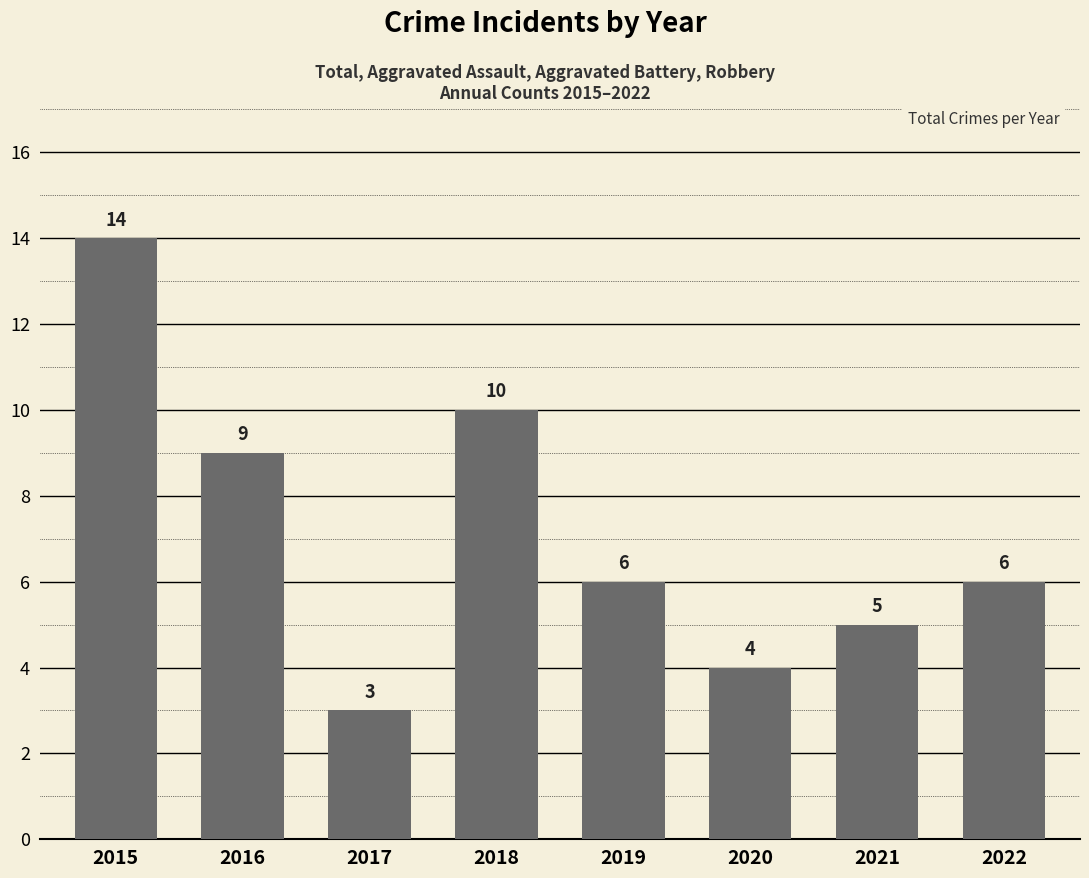

Which category has the lowest value across all series?

2017